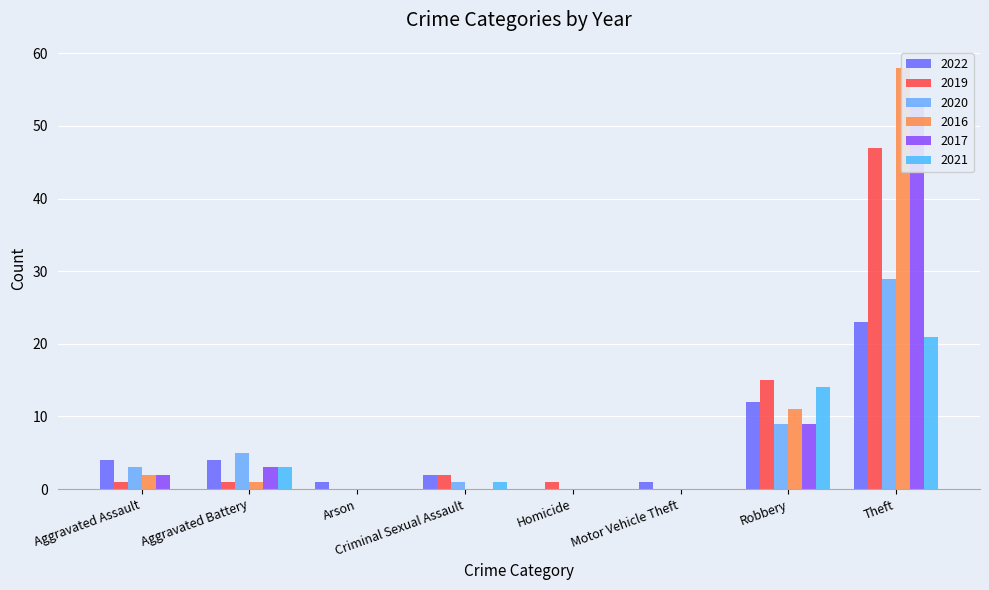

What is the sum of all 2020 values?

47